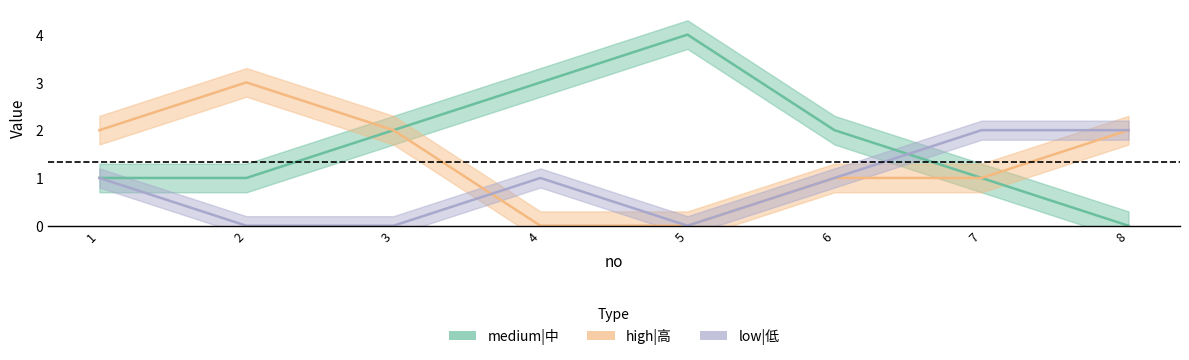

How many high|高 values are between 1 and 2?

5